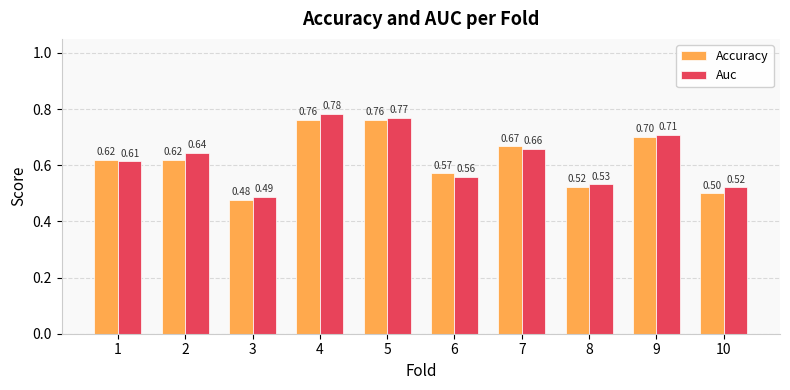

What is the sum of all Accuracy values?

6.2